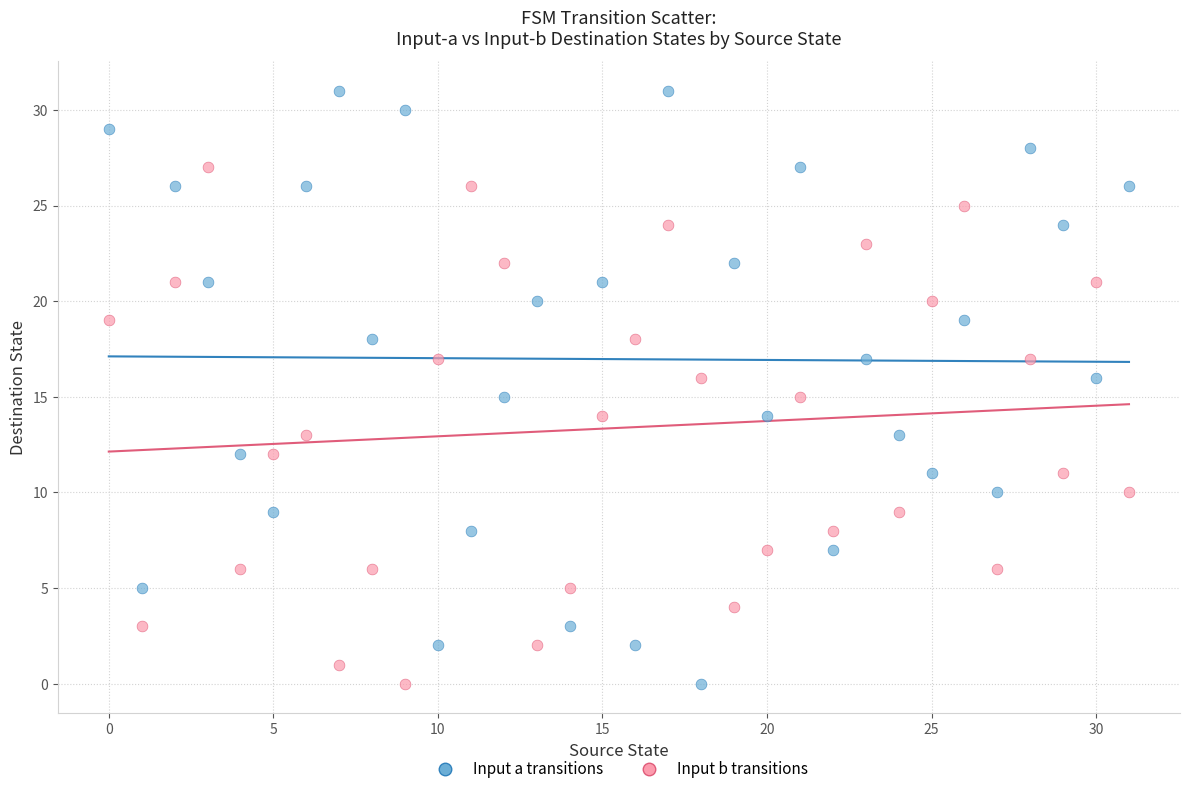

Which series has the largest Y range (max minus min)?

Input a transitions